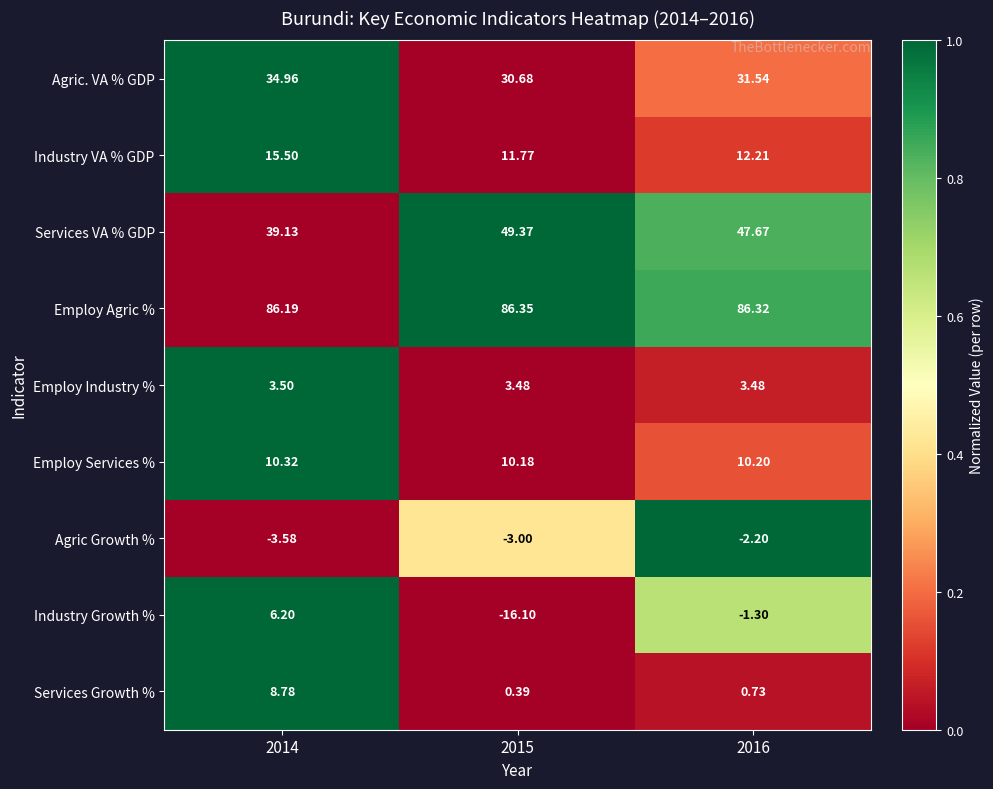

At 2014, list the series in order from largest to smallest.

Employ Agric %, Services VA % GDP, Agric. VA % GDP, Industry VA % GDP, Employ Services %, Services Growth %, Industry Growth %, Employ Industry %, Agric Growth %